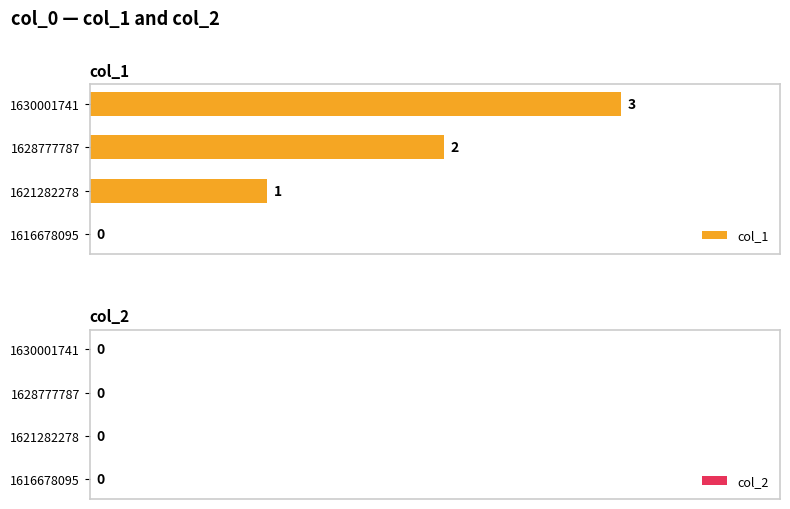

How many series are shown in this chart?

1